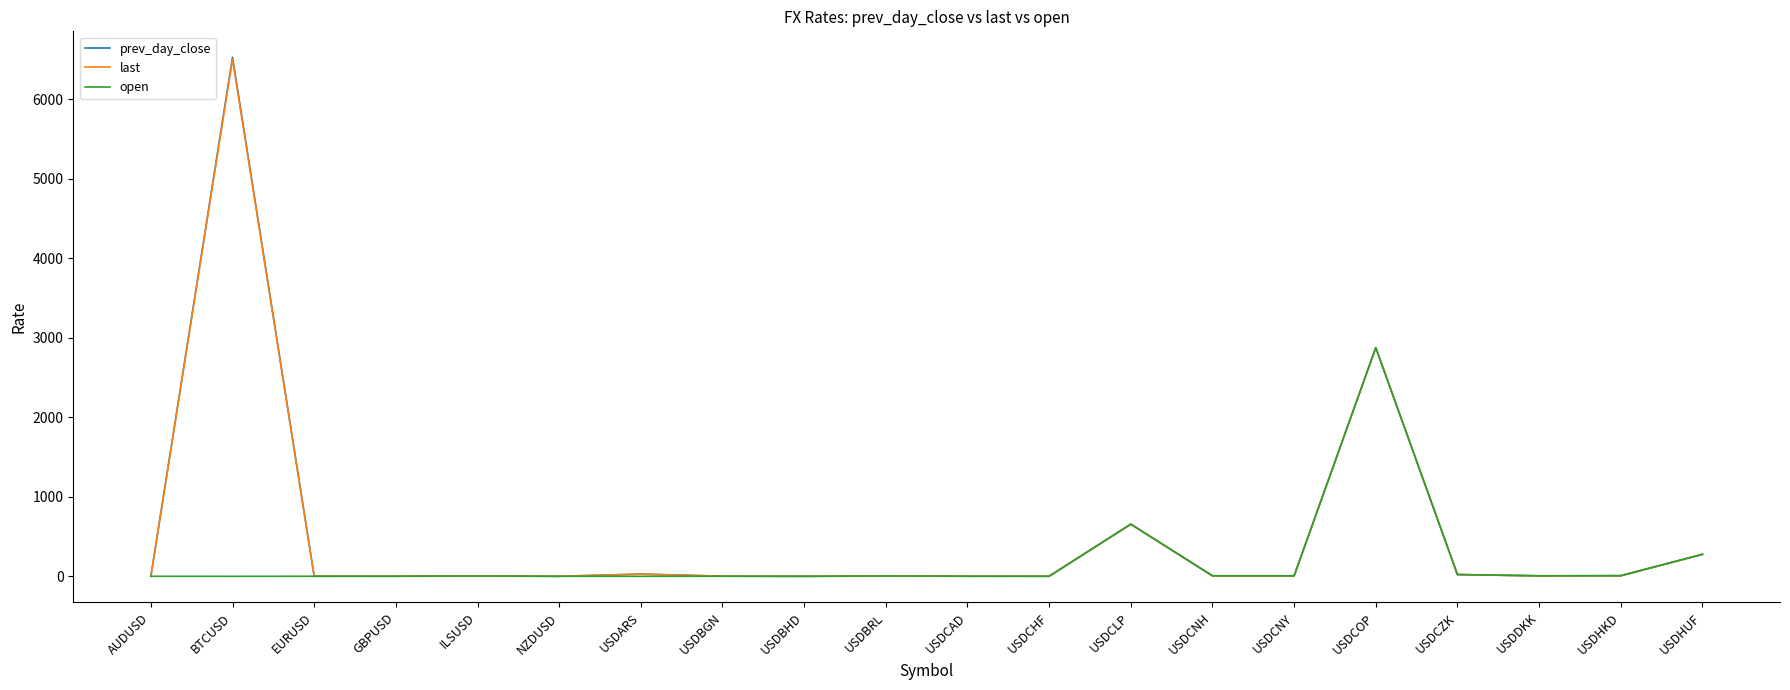

What is the sum of the prev_day_close values at USDARS and USDCNH?

34.7